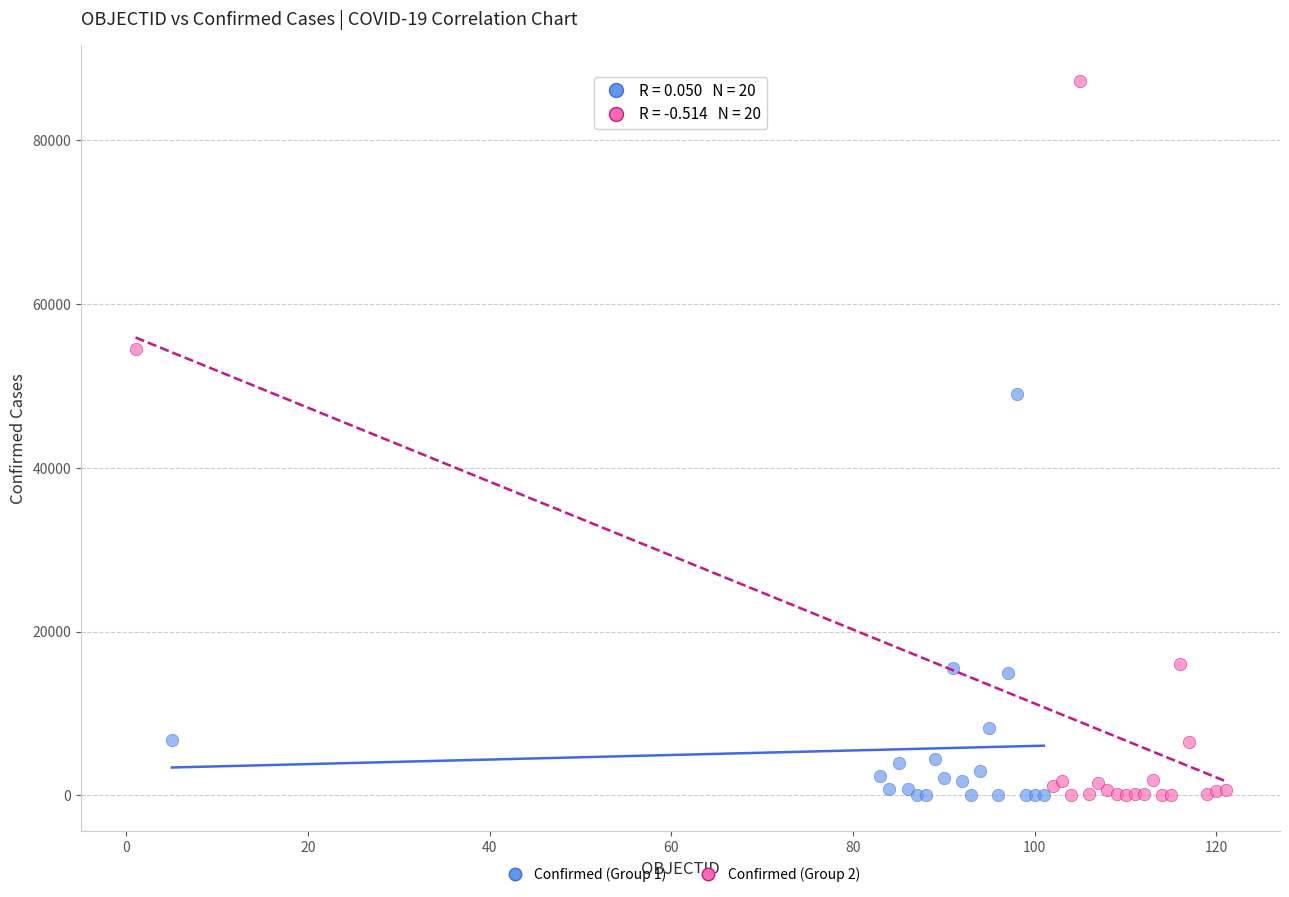

What are all the series names shown in the legend?

Confirmed (Group 1), Confirmed (Group 2)